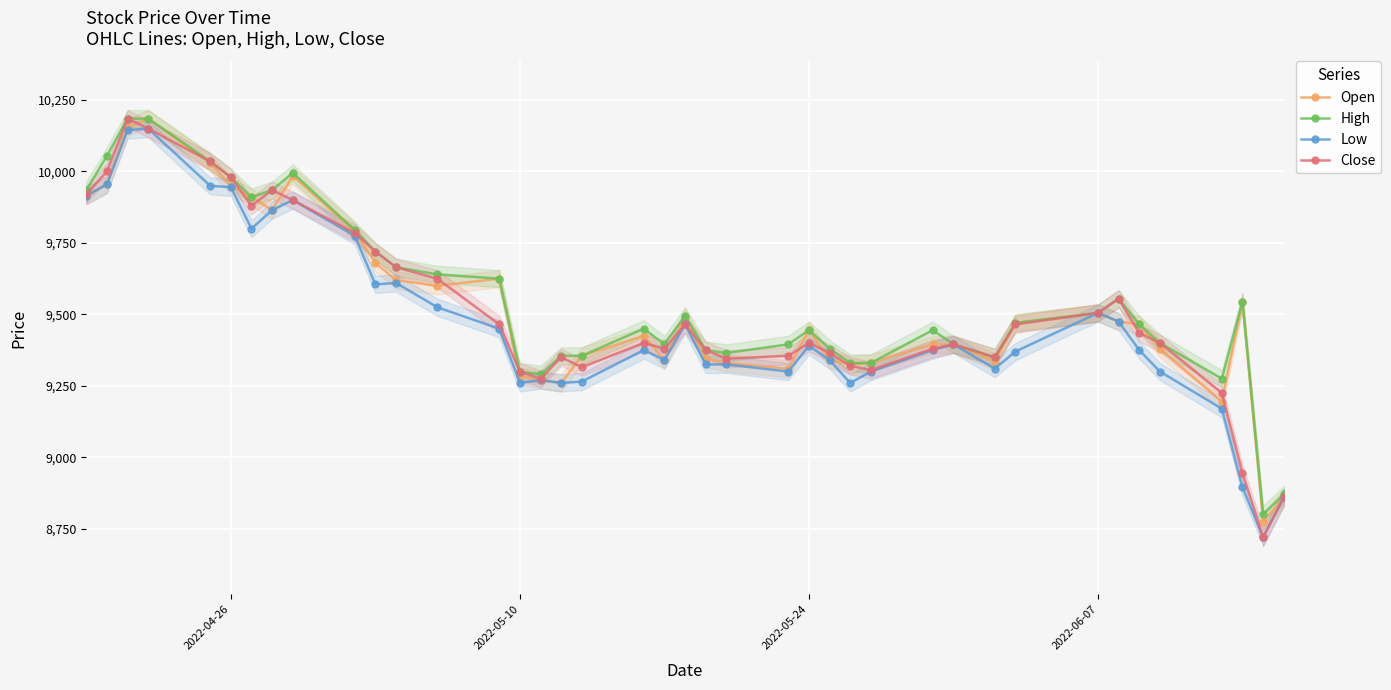

How many data points in Open are less than 9465?

20